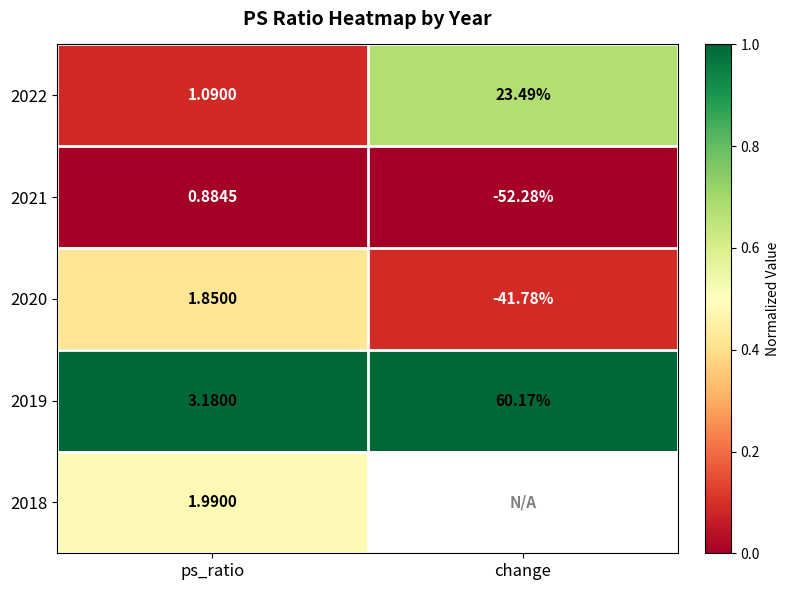

Is the value of 2020 at ps_ratio greater than the value of 2022 at change?

No